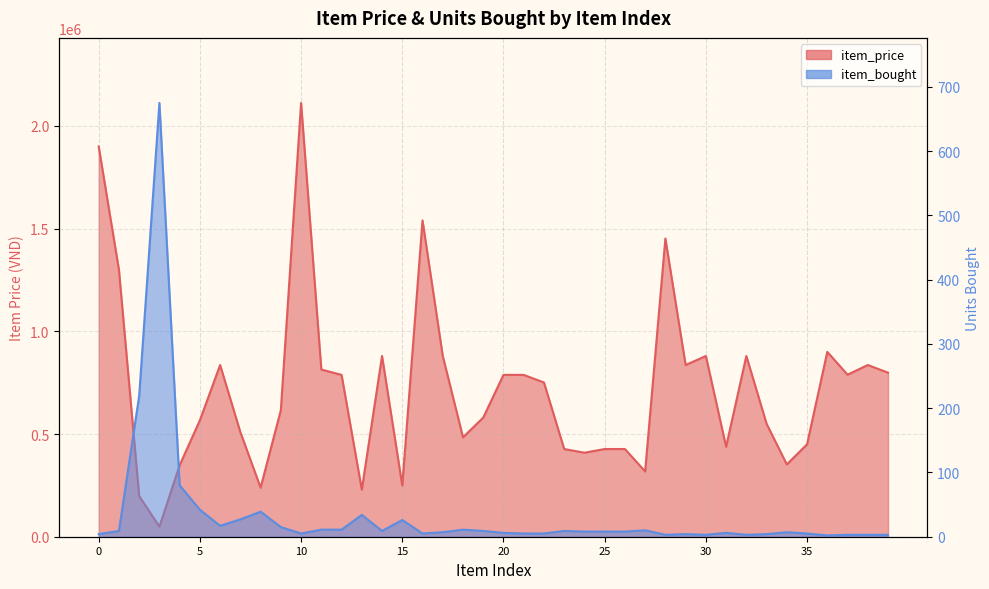

Which series has the largest total across all categories?

item_price